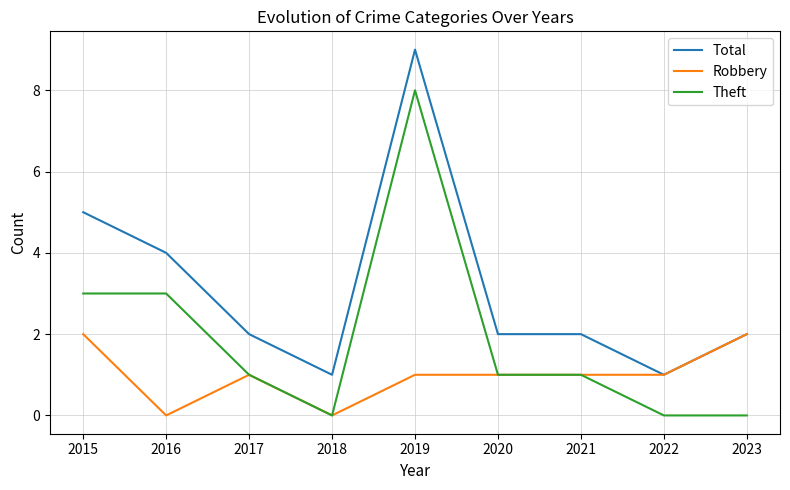

True or false: Total and Theft cross at least once.

False